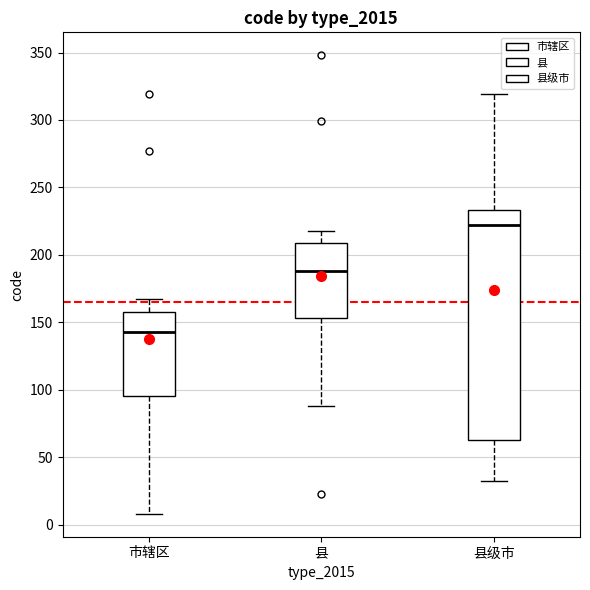

Which box's median line is the highest?

县级市